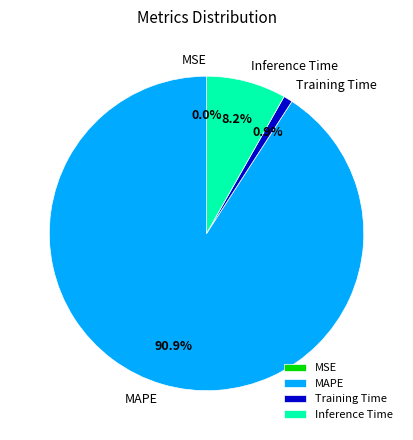

Which has a higher value, Training Time or MAPE?

MAPE